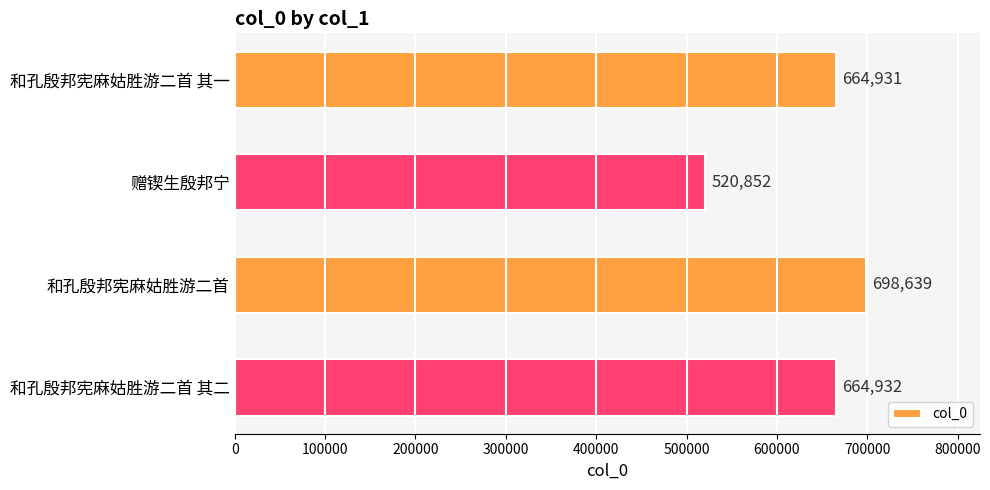

Which label corresponds to the largest value in the chart?

和孔殷邦宪麻姑胜游二首